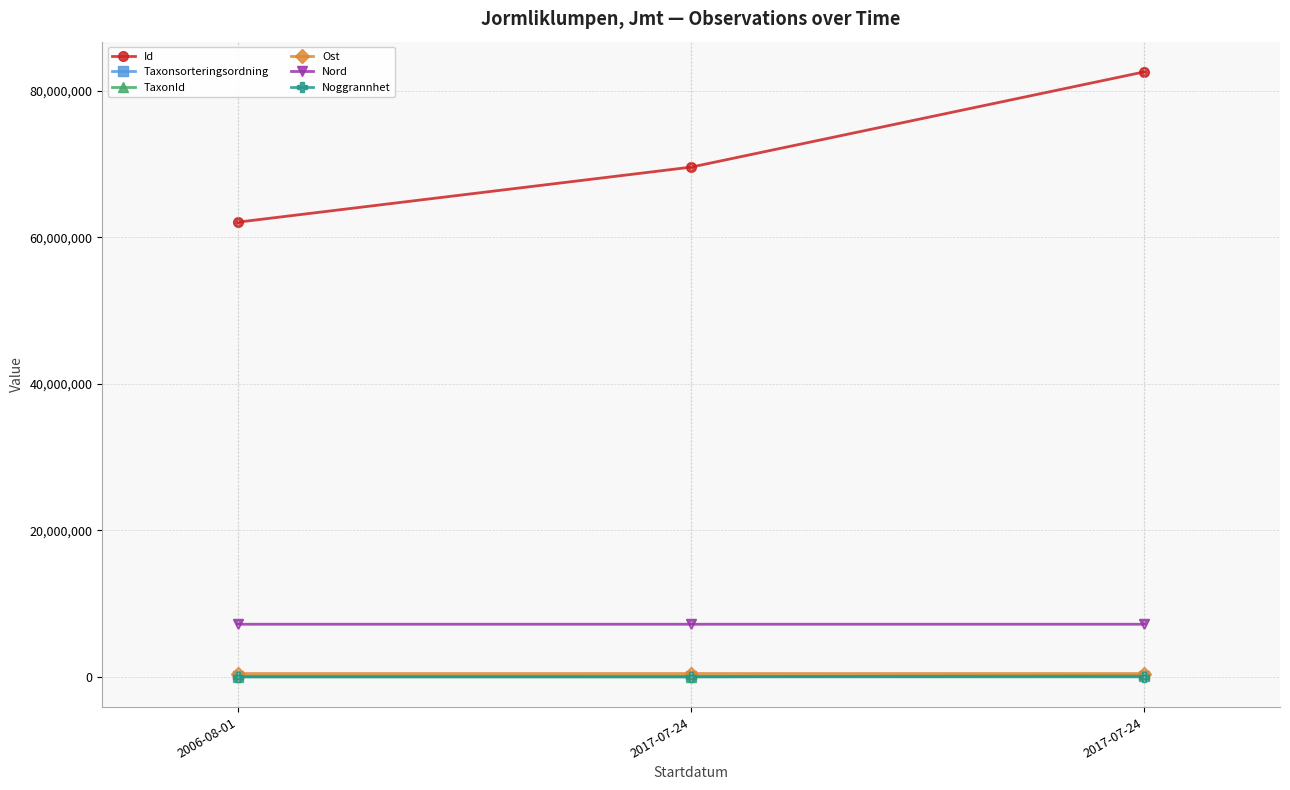

What are all the series names shown in the legend?

Id, Taxonsorteringsordning, TaxonId, Ost, Nord, Noggrannhet